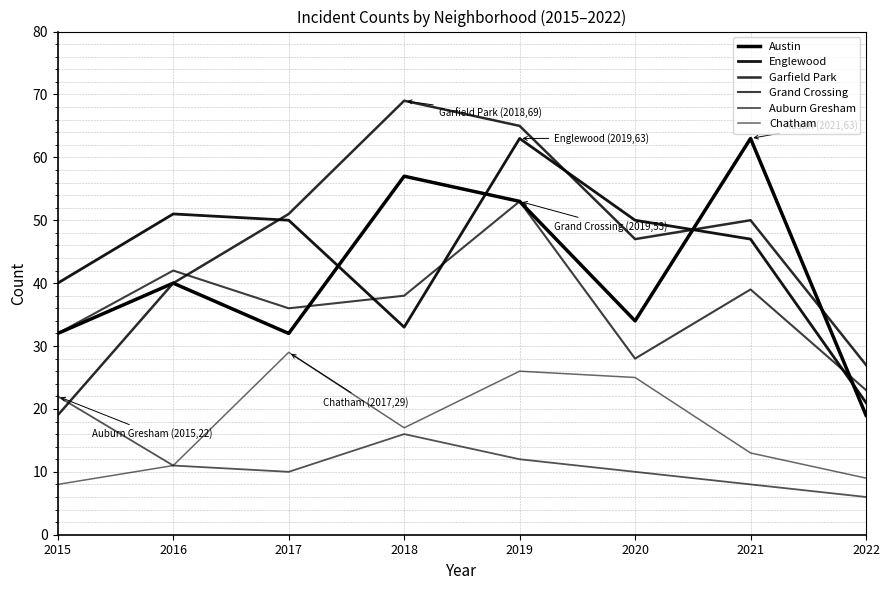

What is the value of the Austin point at the 4th from the left?

57